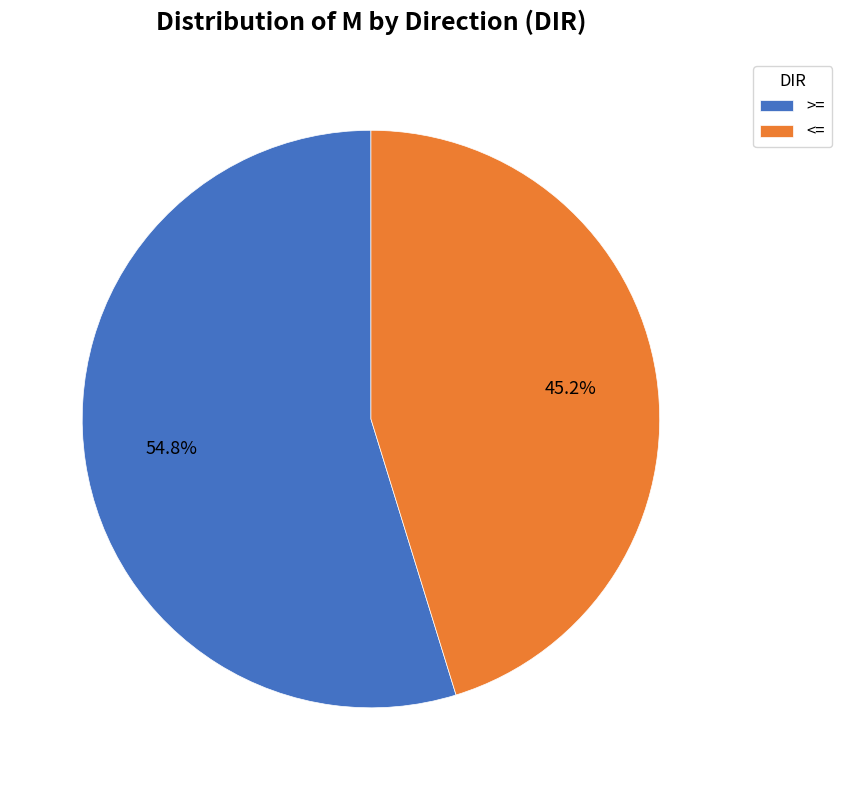

What percentage do >= and <= together represent?

100.0%